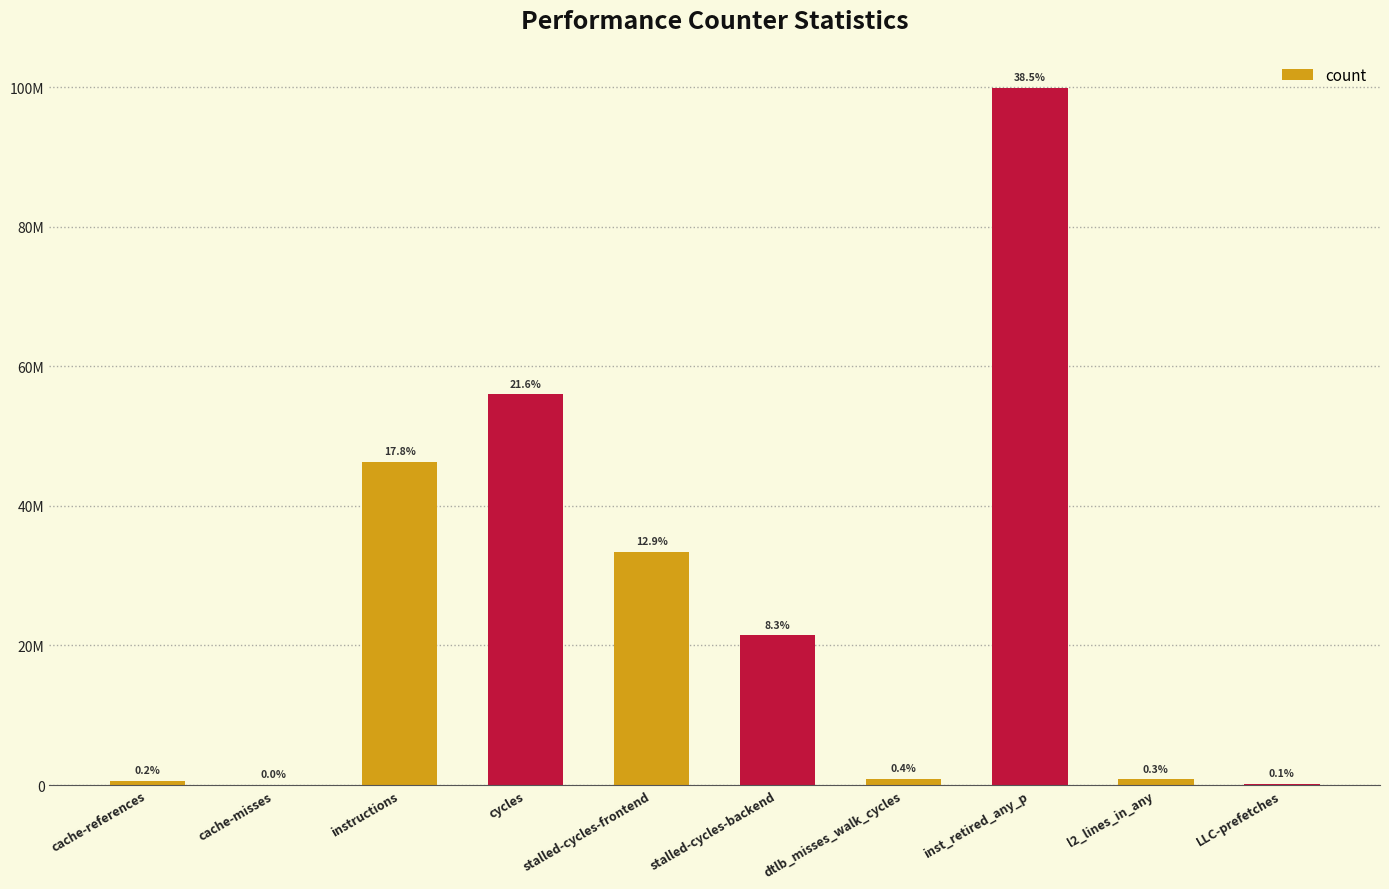

What is the sum of the values at cycles and stalled-cycles-frontend?

89430943